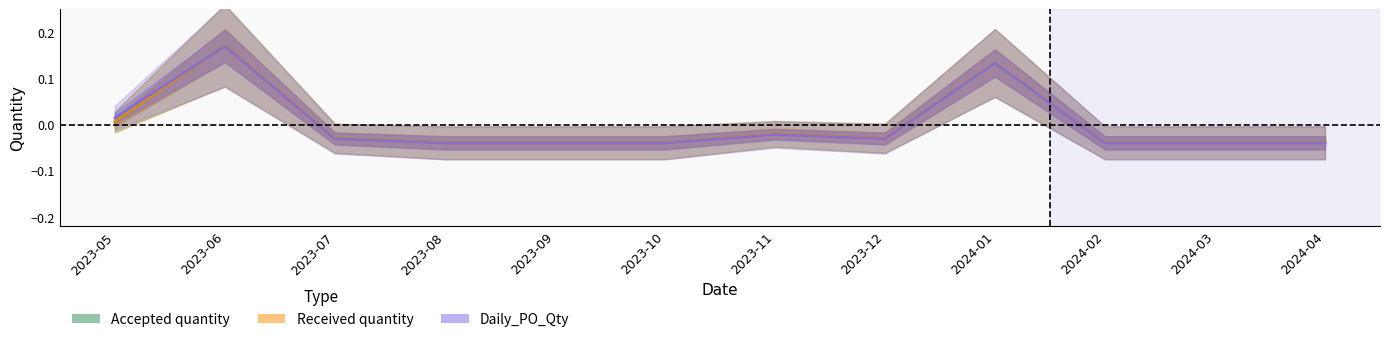

Count the number of data series in this chart.

3